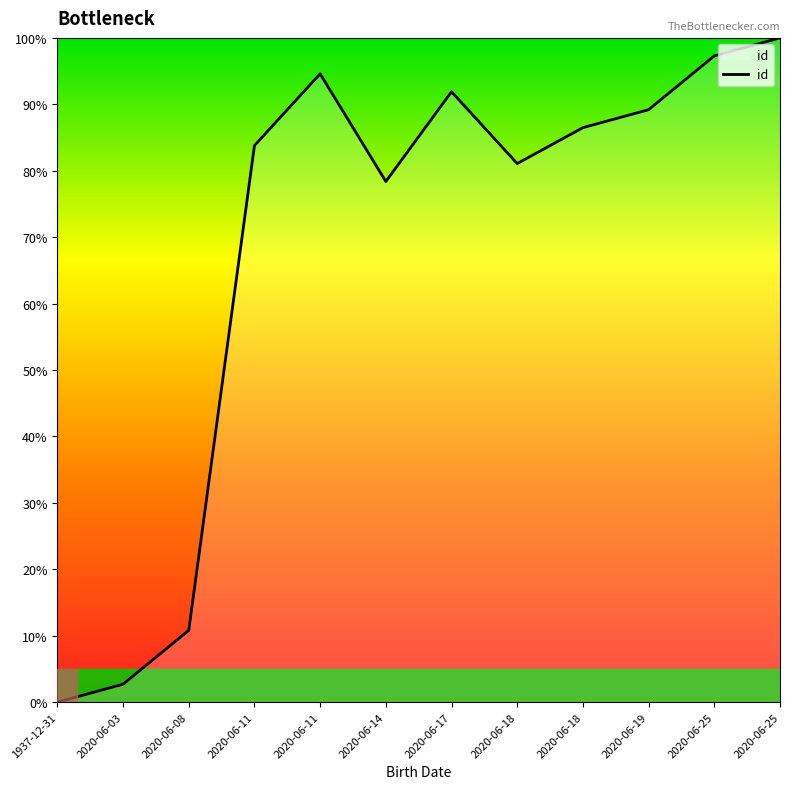

How many lines are shown in the chart?

1